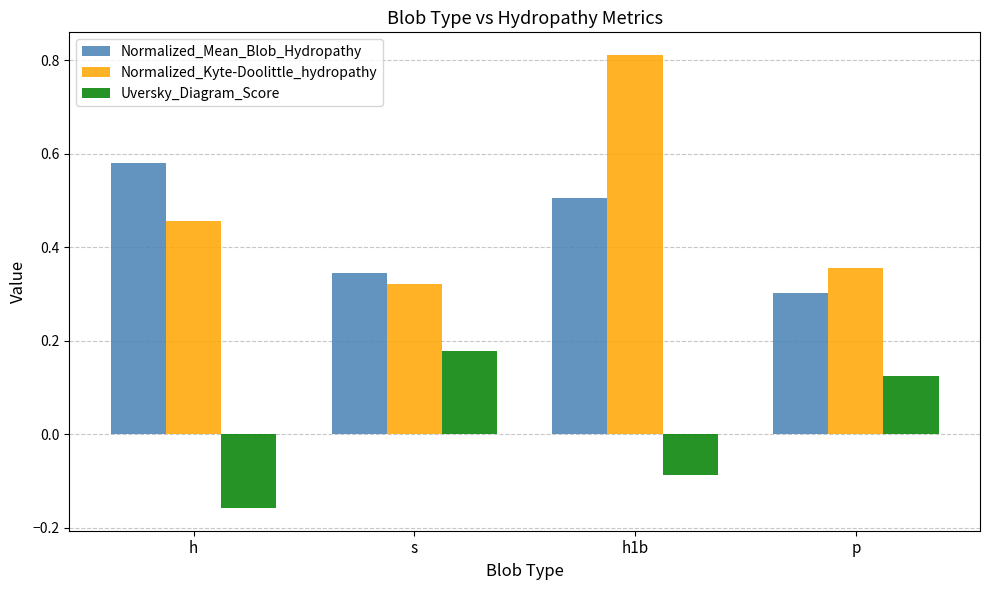

Which series has the largest total across all categories?

Normalized_Kyte-Doolittle_hydropathy